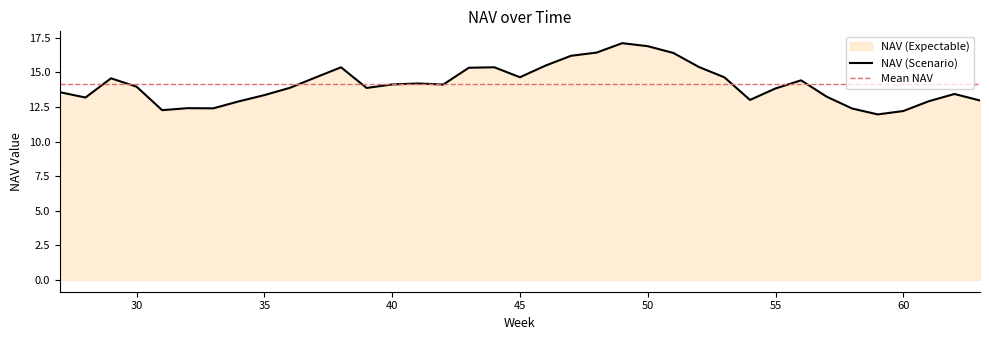

Which label corresponds to the smallest value in the chart?

59